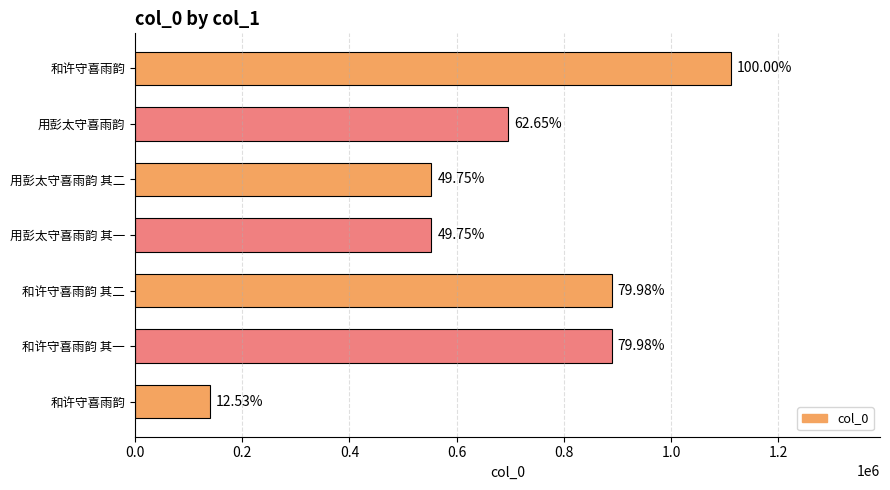

Are the bars horizontal?

Yes